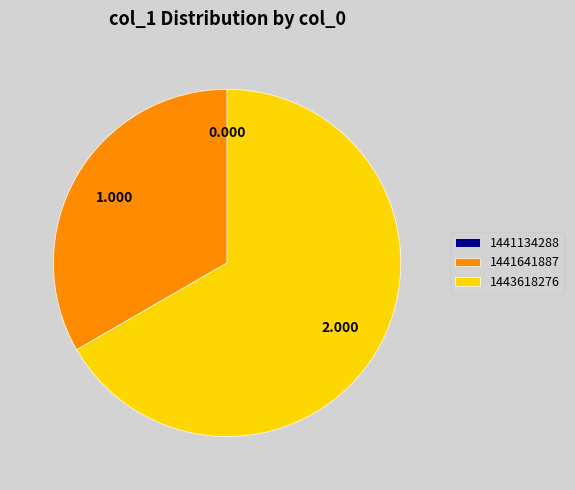

Which has a higher value, 1441134288 or 1441641887?

1441641887